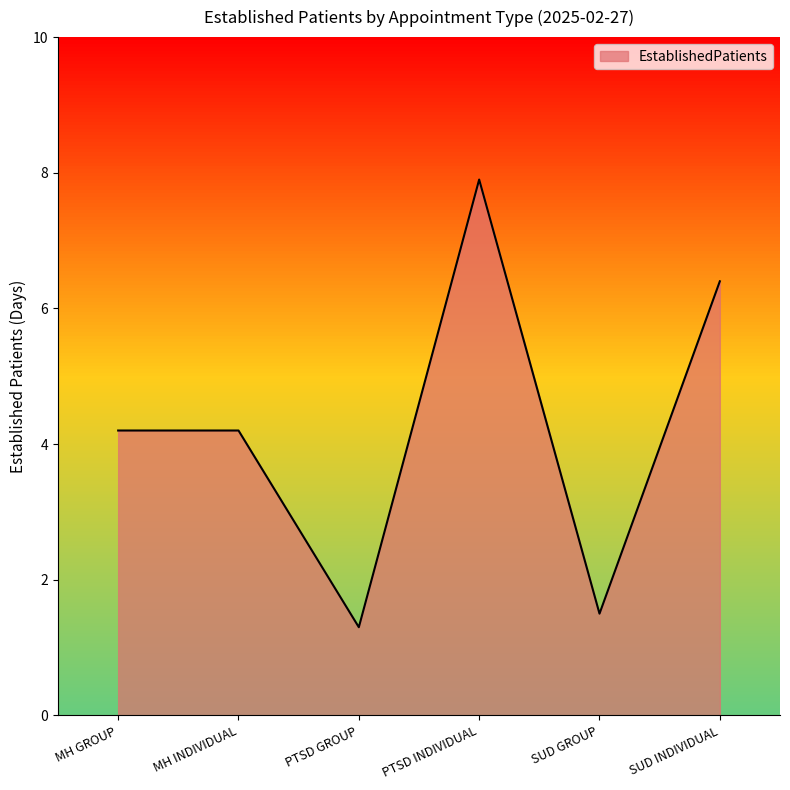

Is it true that the value at SUD INDIVIDUAL is 10.3?

False